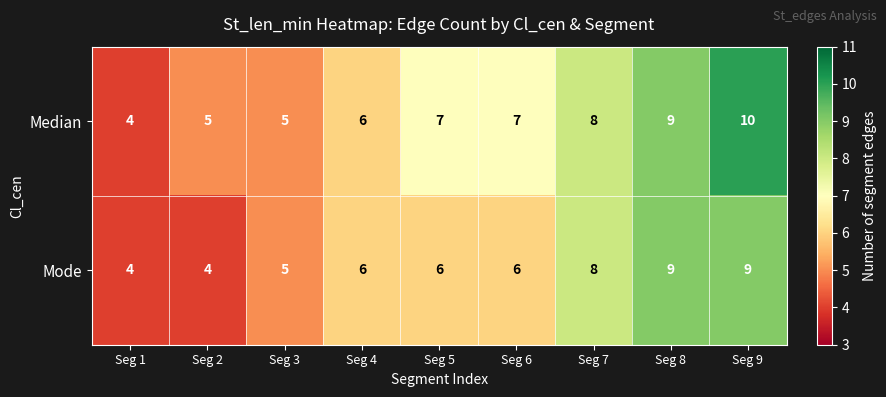

What is the approximate value of Mode at Seg 3?

5